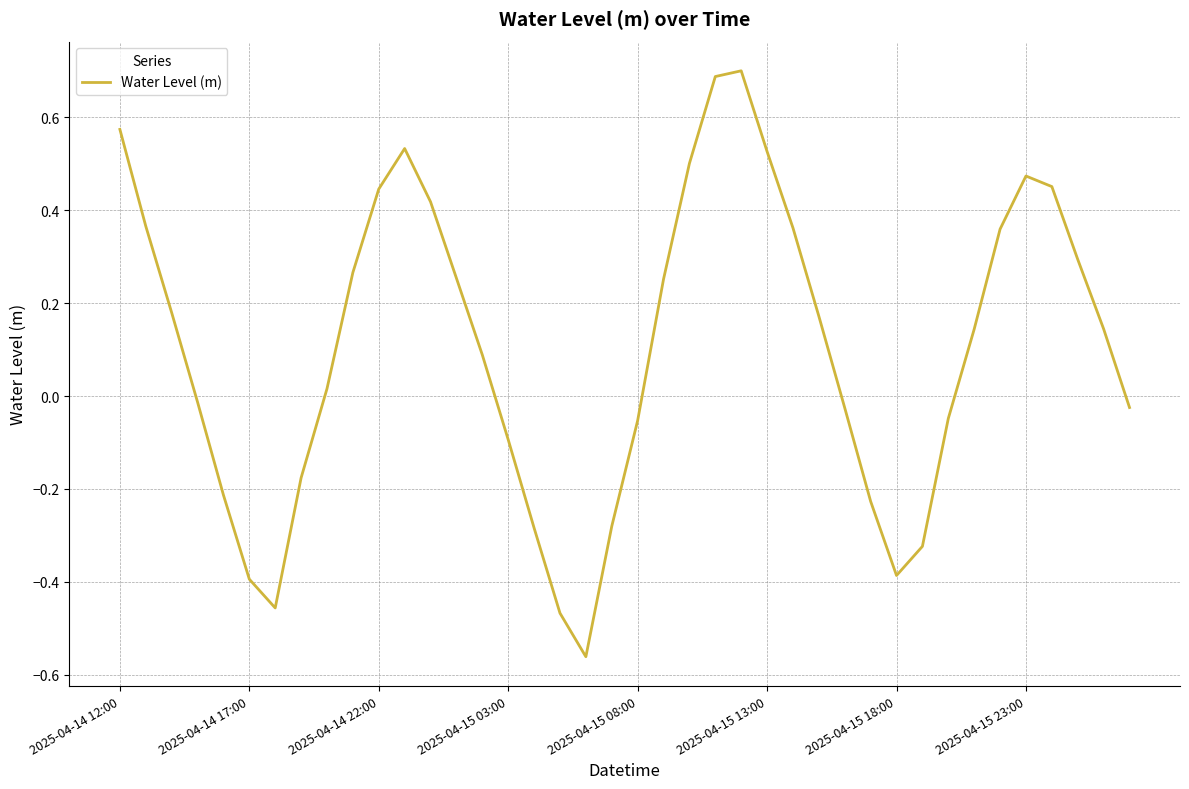

What is the difference between the maximum and minimum values?

1.3